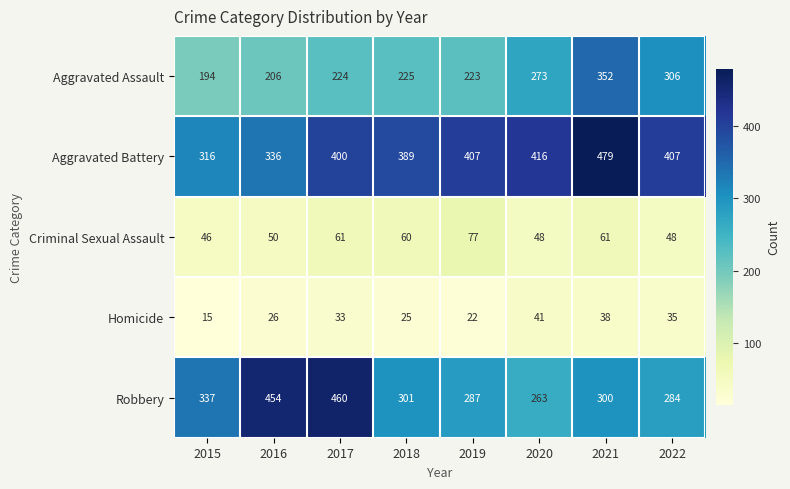

What is the minimum value shown in the chart?

15